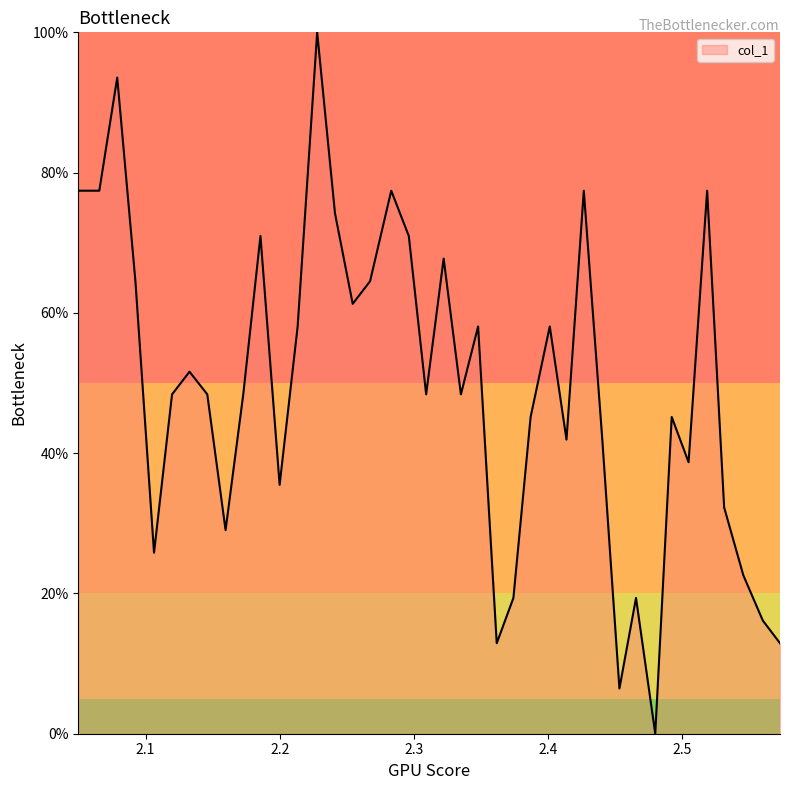

What is the maximum value shown in the chart?

100.0